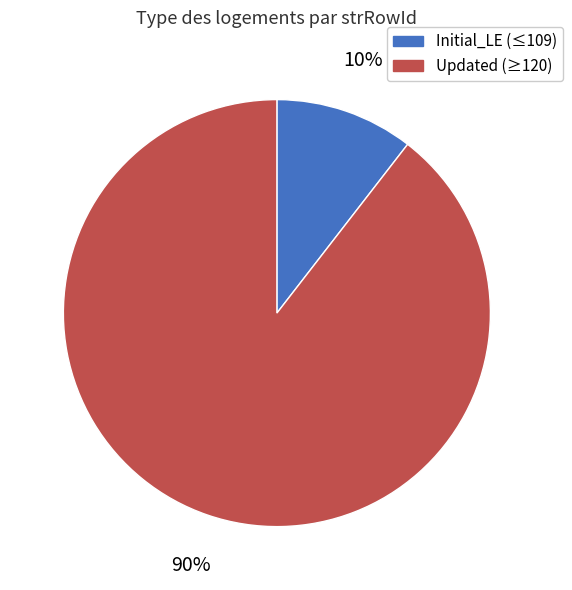

Do Updated (≥120) and Initial_LE (≤109) together represent more than half of the pie?

Yes